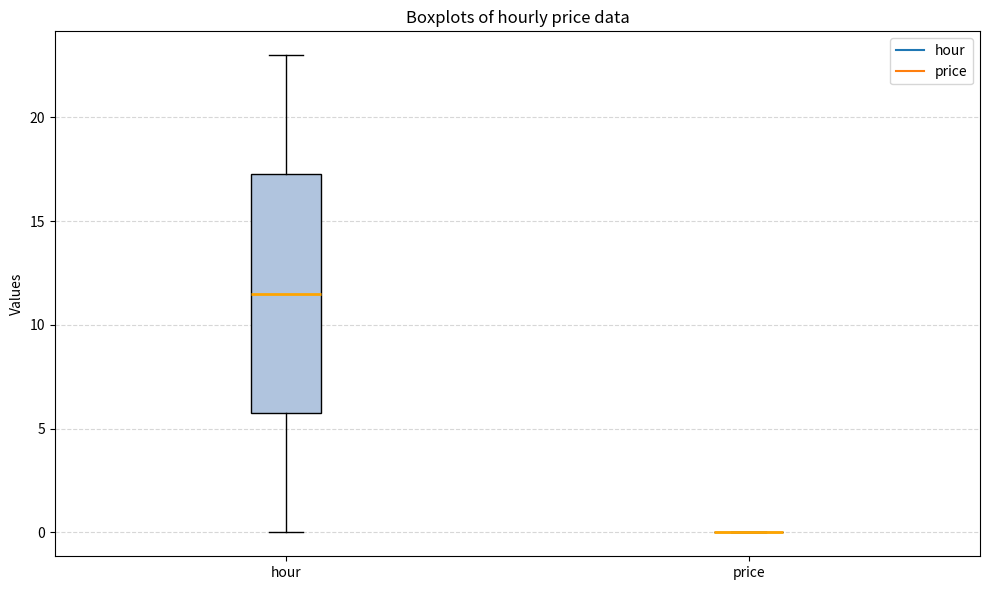

Reading left to right, read every box against the y-axis: the position of its median line, the range the box covers, and the ends of its whiskers. The values are not printed on the chart, so give them approximately, as read against the axis.

hour: median 11.5, box 6.0 to 17.5, whiskers 0.0 to 23.0
price: box collapsed to a line at 0.0, whiskers 0.0 to 0.0